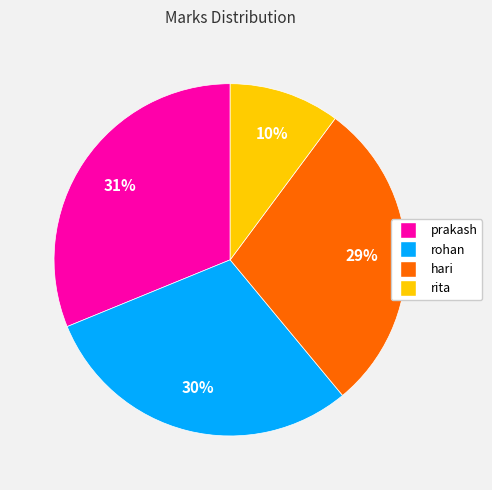

The hari slice represents 29% of the pie. True or false?

True